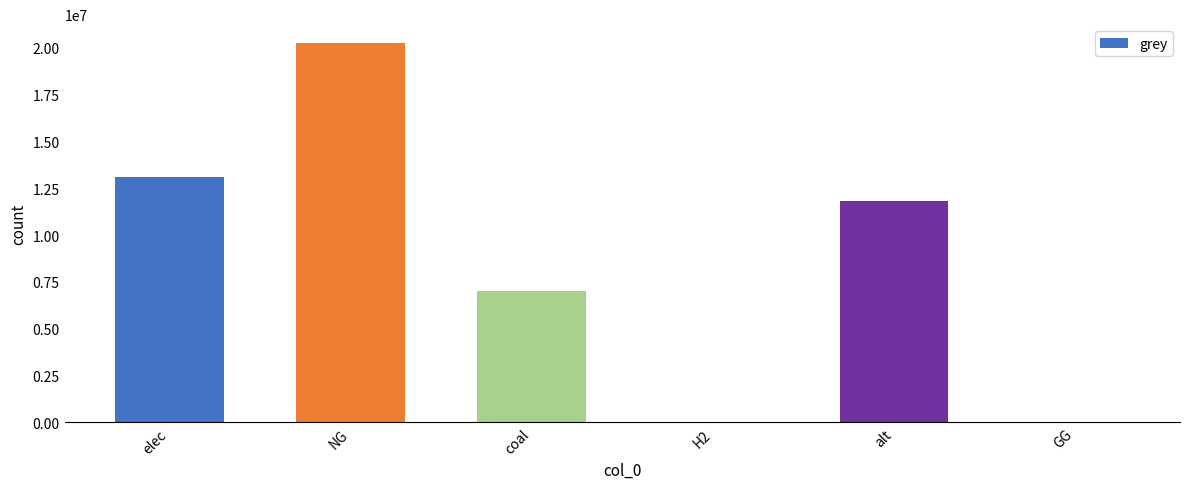

The value at elec is 13109059.3. True or false?

True